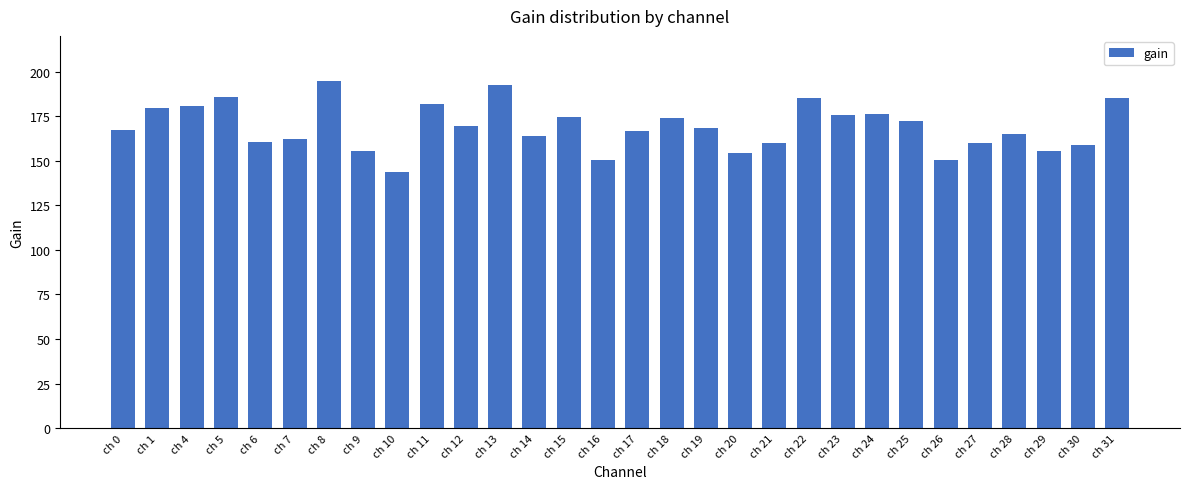

At which label does the data first exceed 168?

ch 1